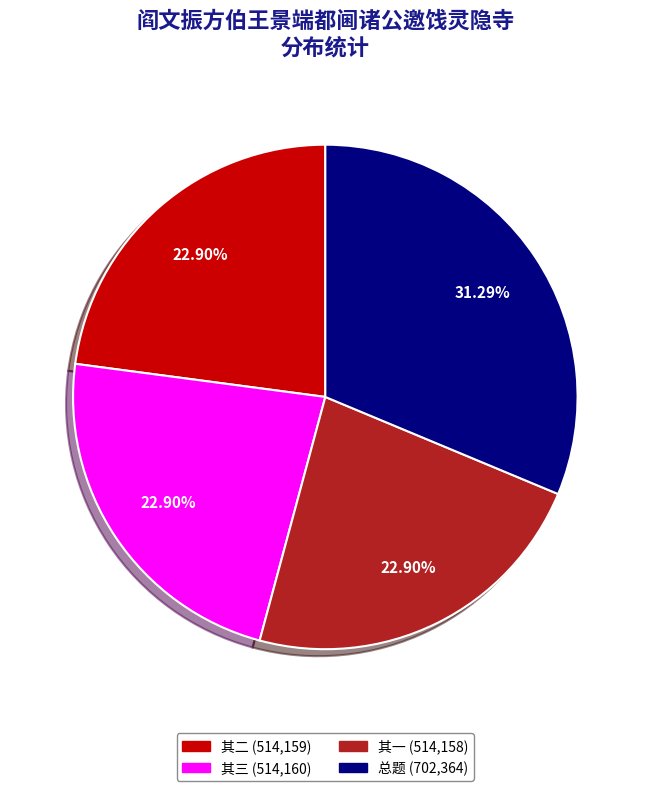

Is there any slice that represents more than half of the pie?

No